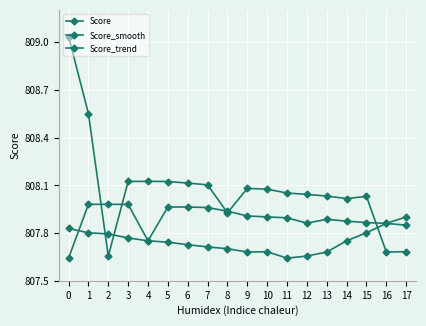

Which series has the widest spread of values?

Score